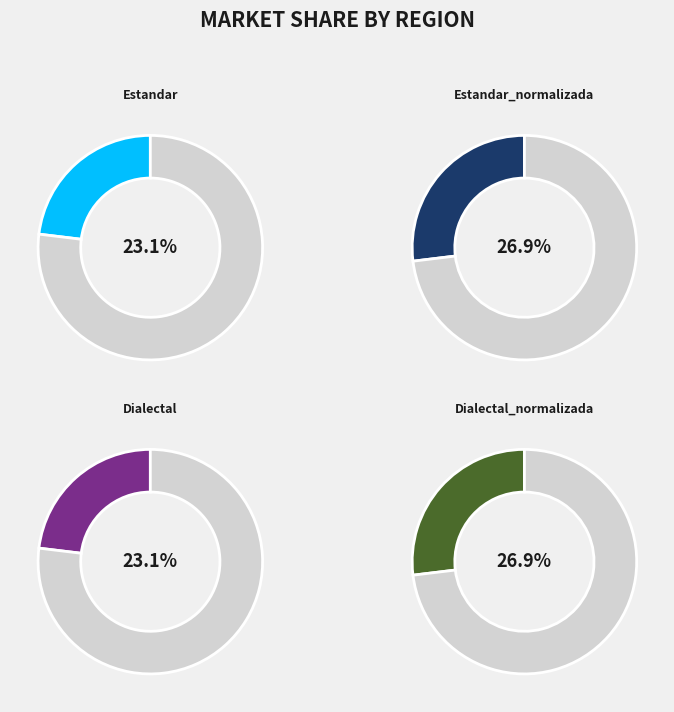

What is the ratio of the value at Estandar to the value at Dialectal_normalizada?

0.9